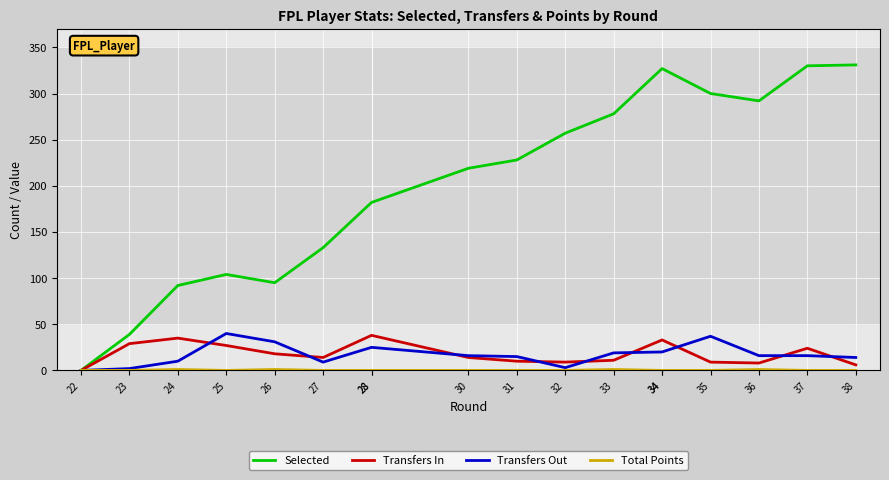

What is the average value of the Transfers Out series?

18